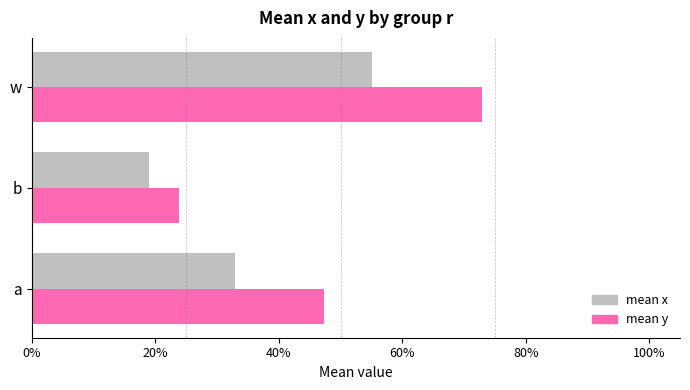

What are all the series names shown in the legend?

mean x, mean y